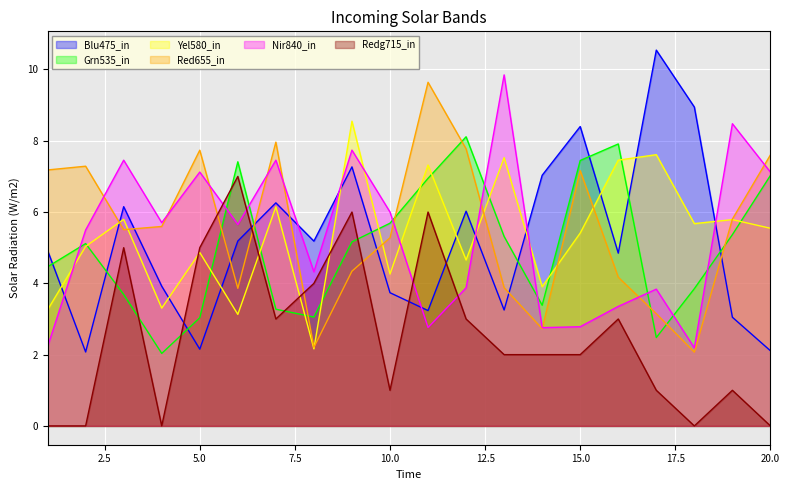

What are all the series names shown in the legend?

Blu475_in, Grn535_in, Yel580_in, Red655_in, Nir840_in, Redg715_in